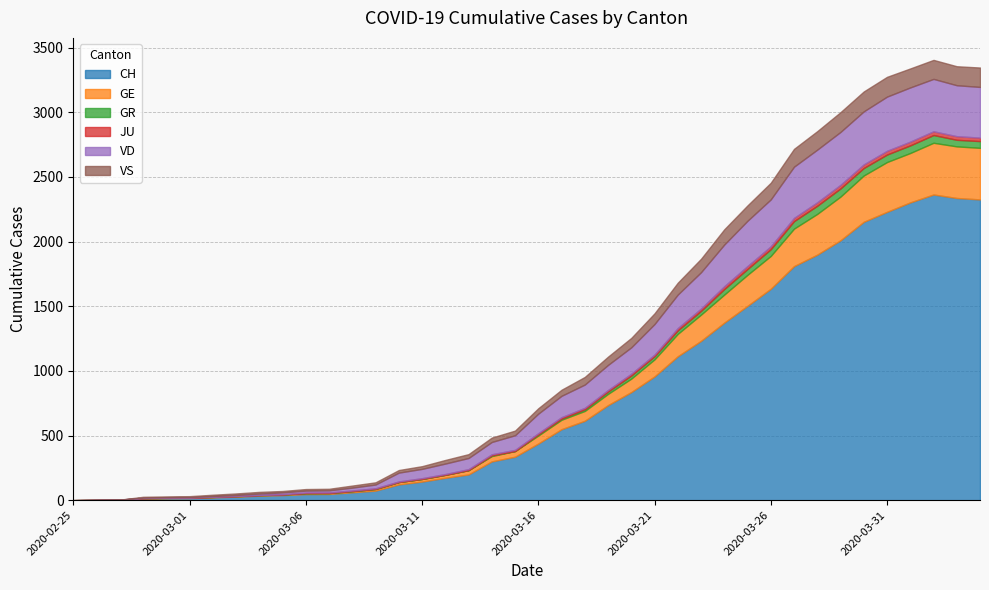

What value does the JU series have at 2020-03-18?

11